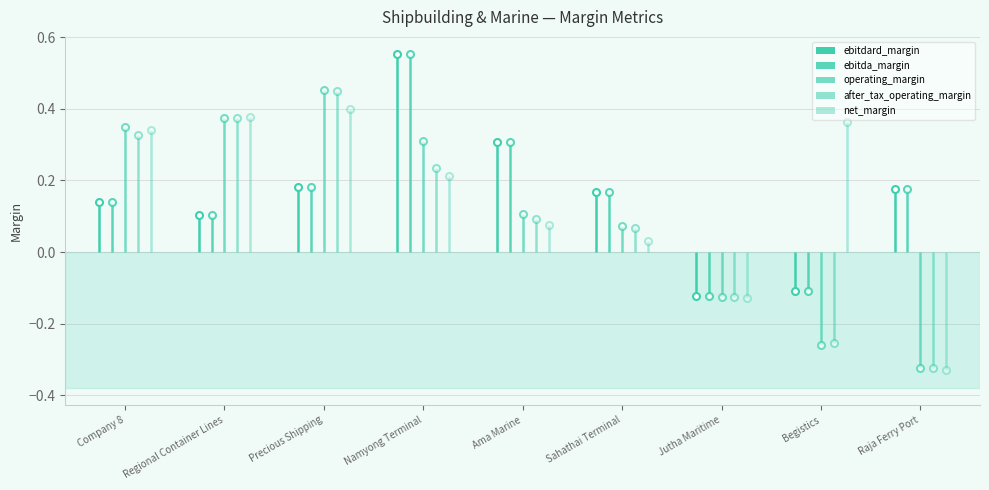

What is the difference between the maximum and minimum values in the net_margin series?

0.7